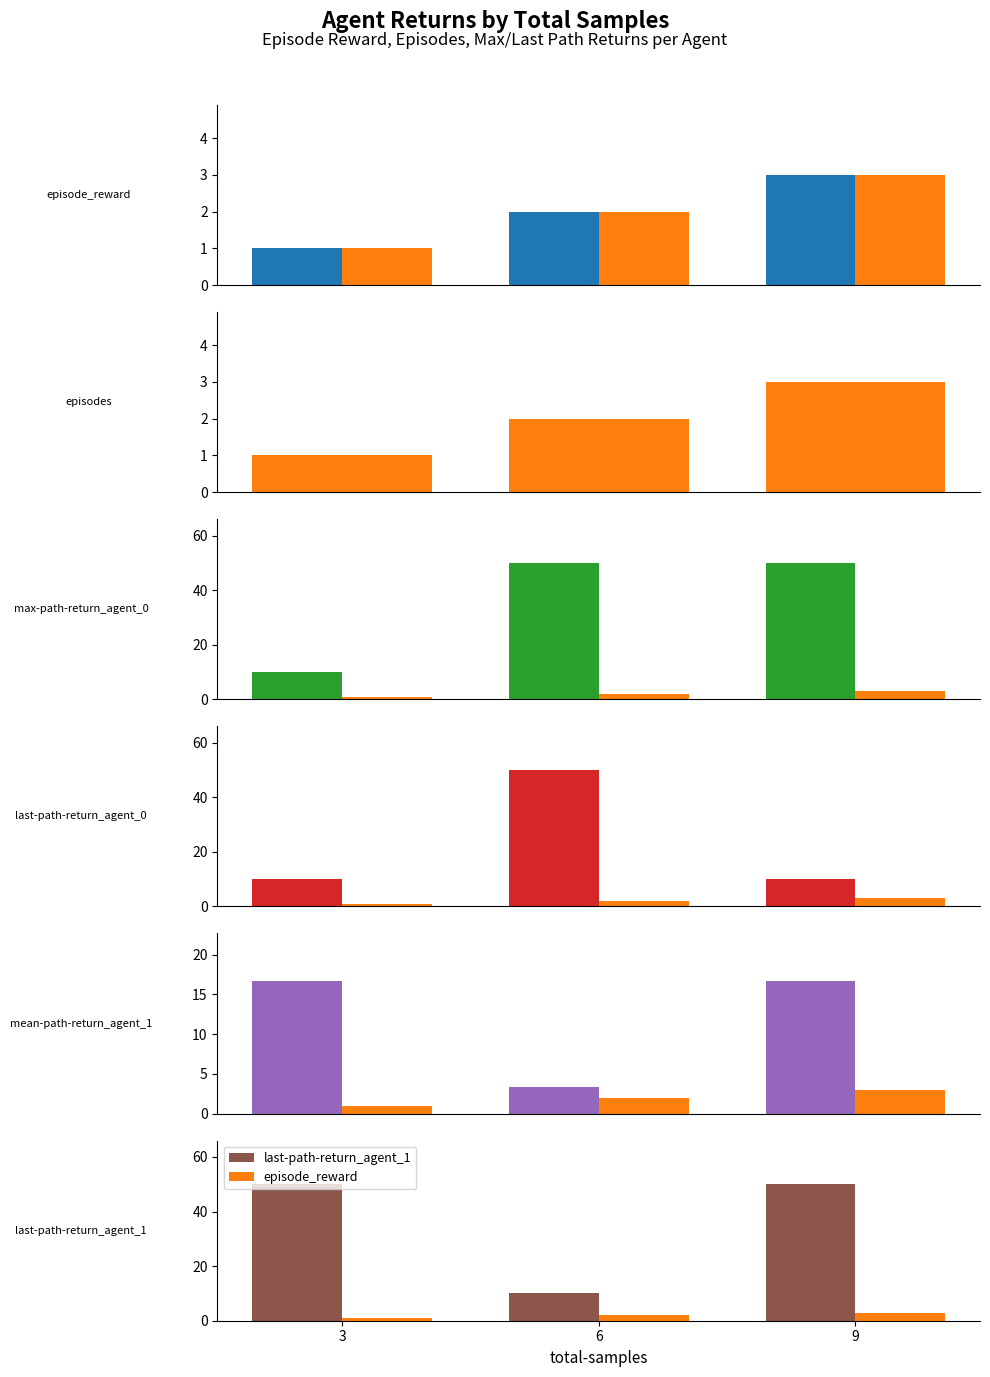

At how many categories does at least one series exceed 19?

3